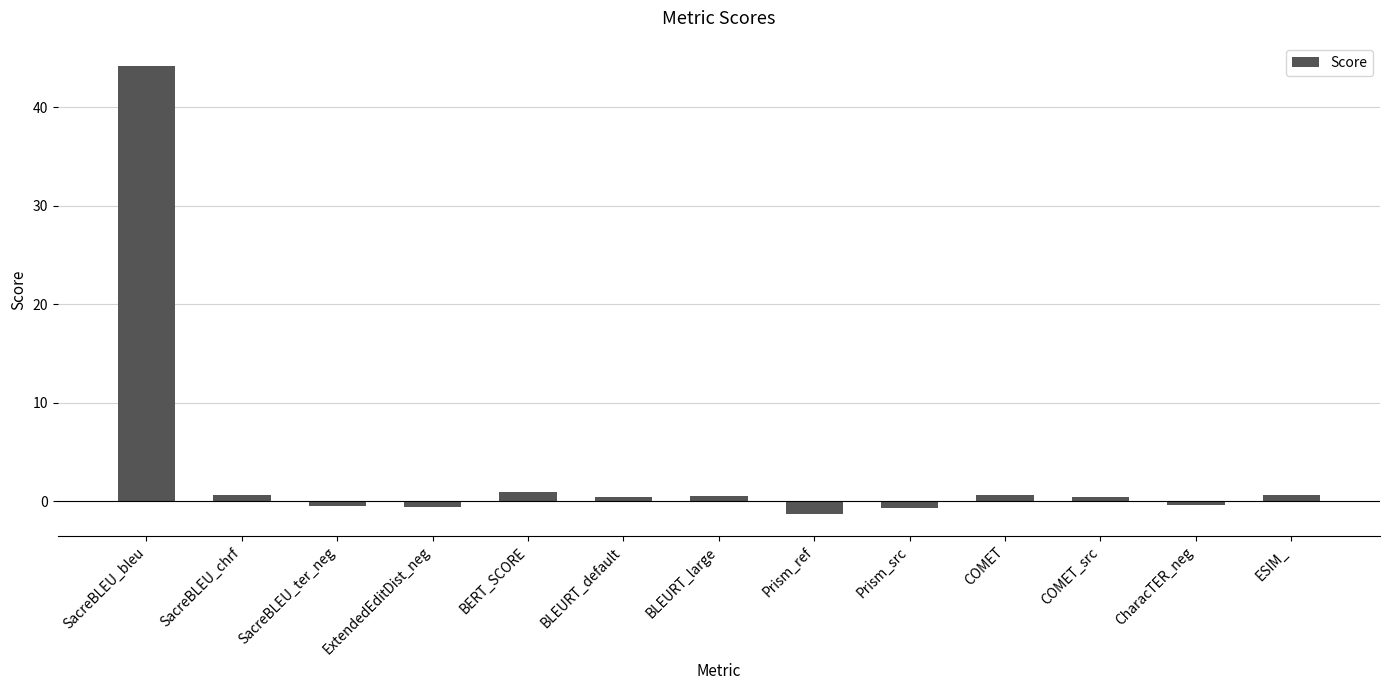

At which category does the chart reach its peak across all series?

SacreBLEU_bleu